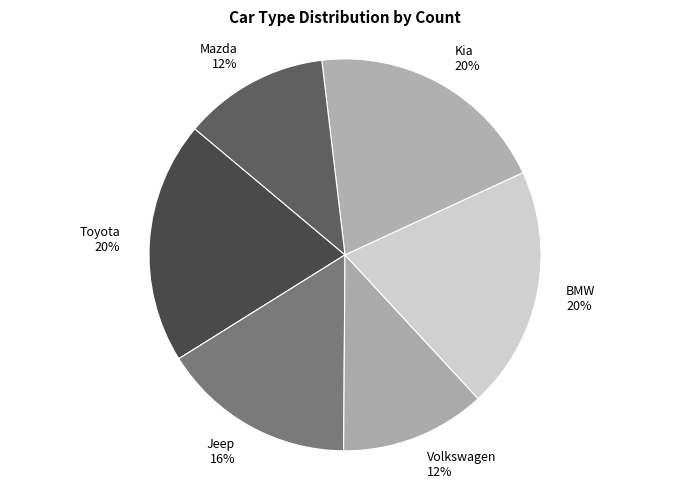

What percentage is the Volkswagen slice, to the nearest percent?

12%